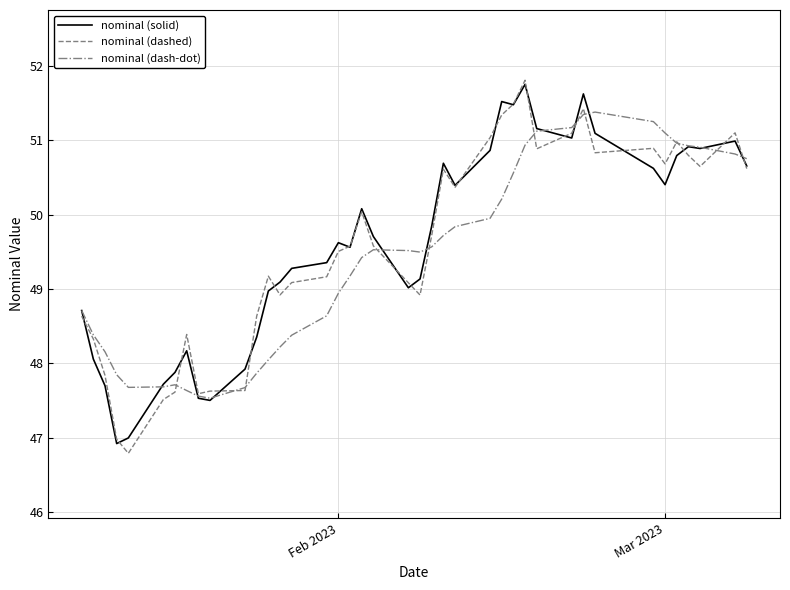

What is the smallest value displayed?

46.8